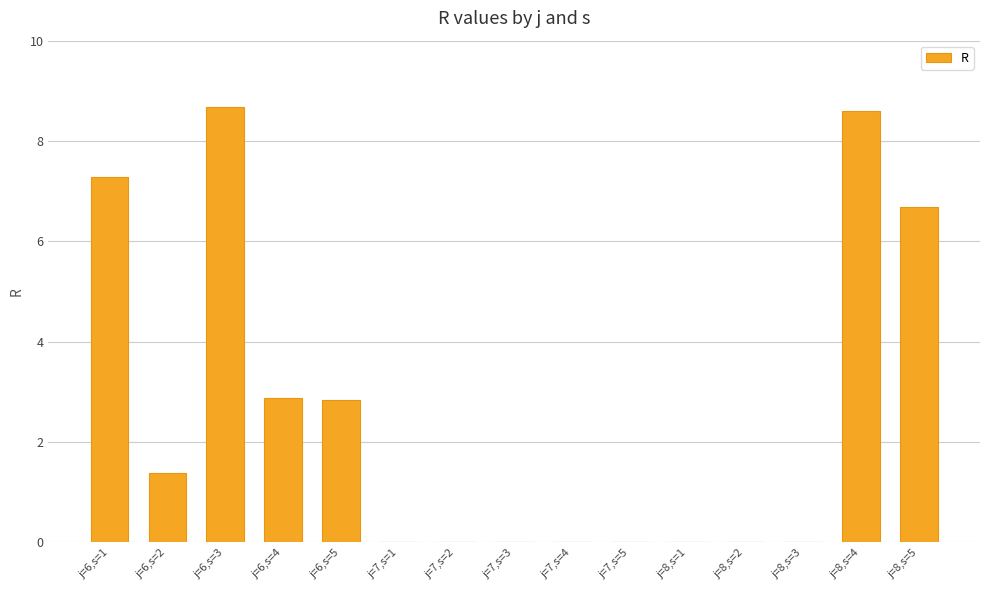

The value at j=8,s=5 is 3.3. True or false?

False